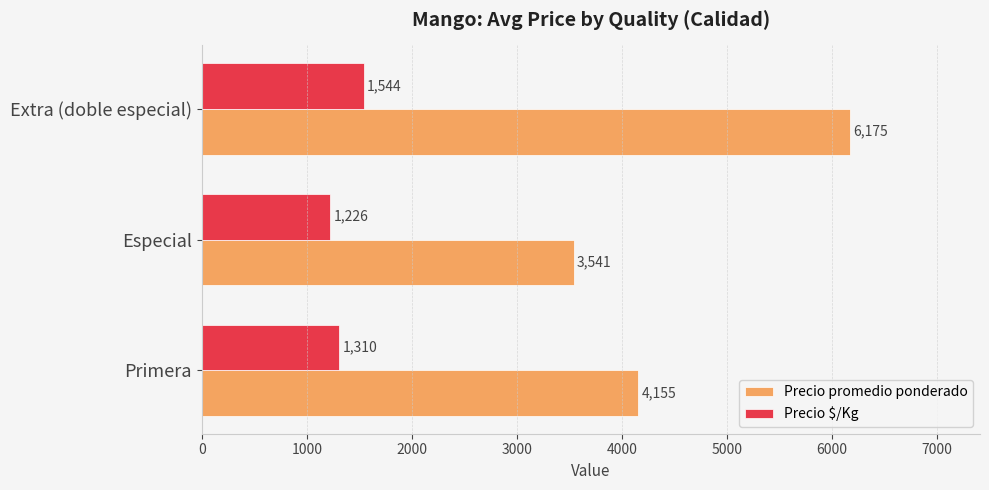

What is the total value across all series at Extra (doble especial)?

7719